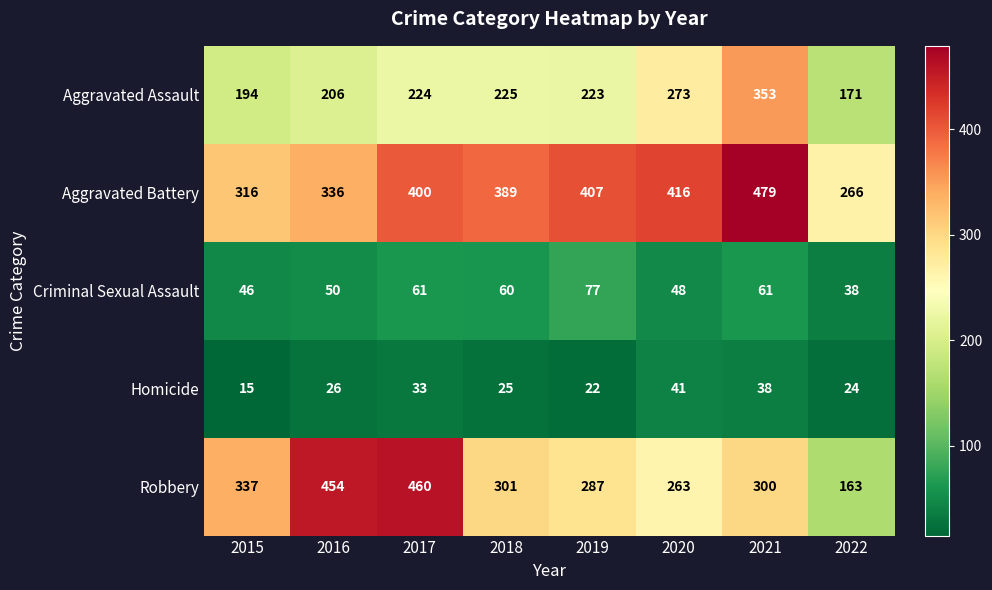

What is the total value across all series at 2021?

1231